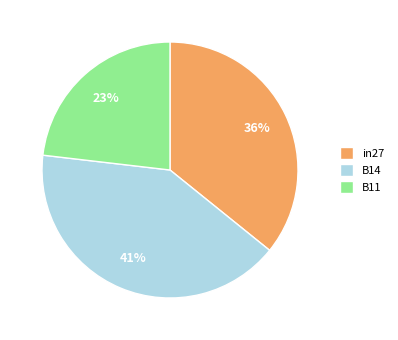

Which has a higher value, B14 or B11?

B14